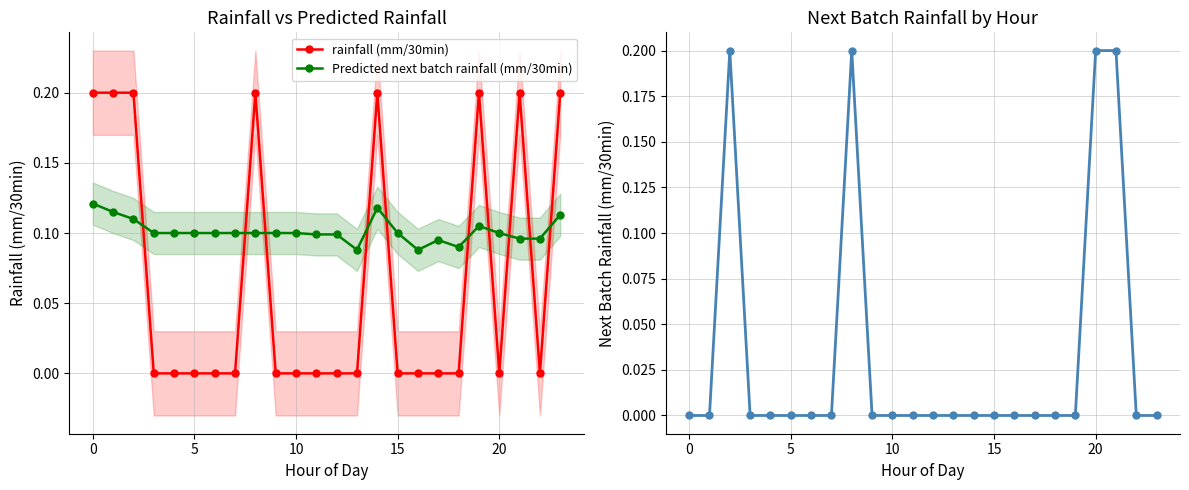

What is the label of the 1st point from the right?

23